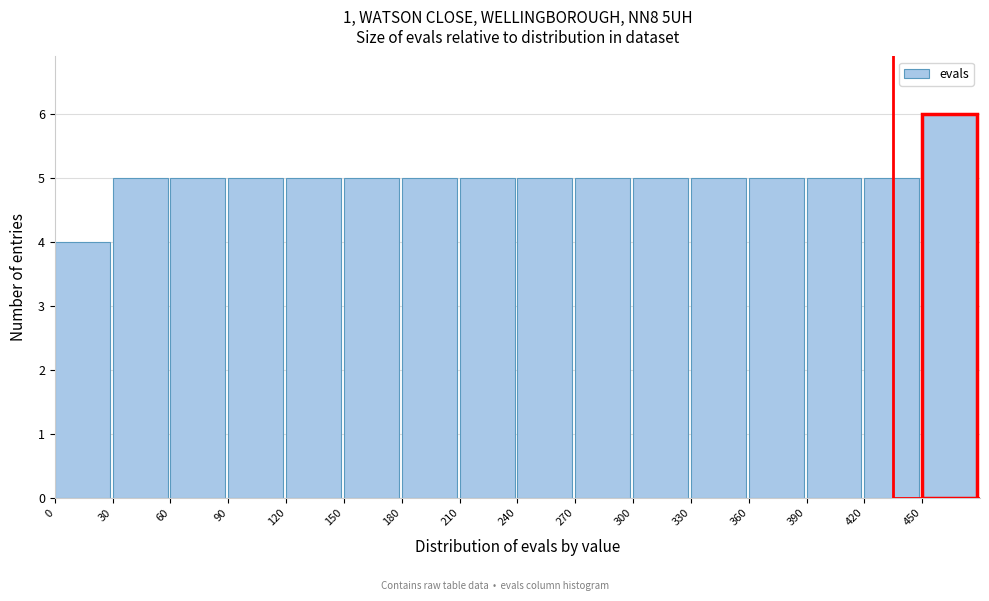

How tall is the bar that spans 330 to 360 on the x-axis? The values are not printed on the chart, so give them approximately, as read against the axis.

5